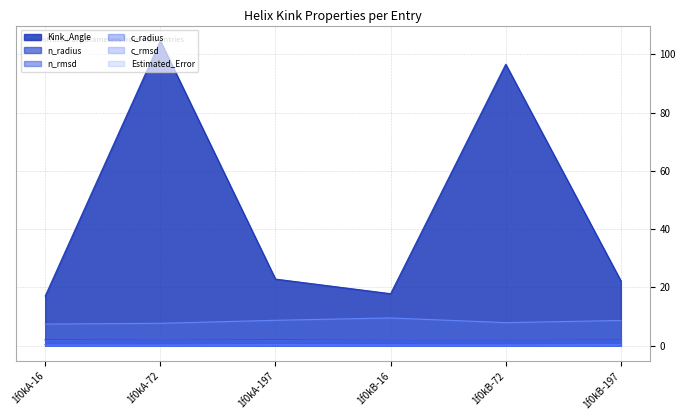

At which category does c_radius reach its first local peak?

1f0kA-72